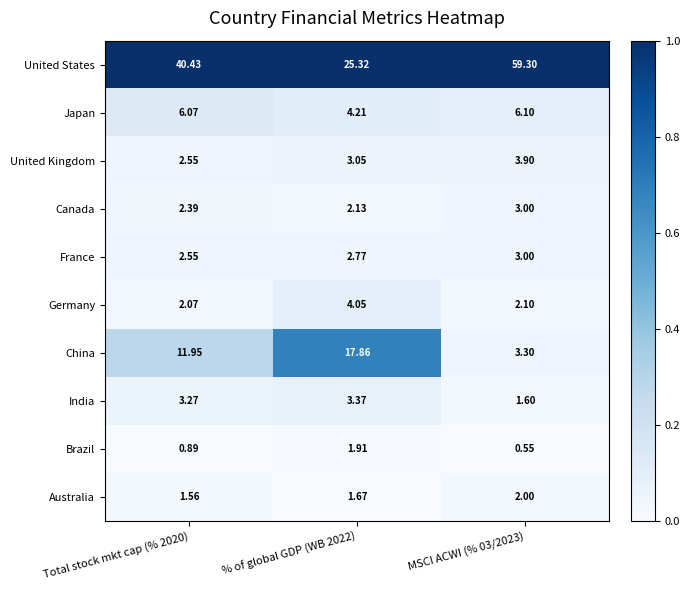

Which series has the largest total across all categories?

United States